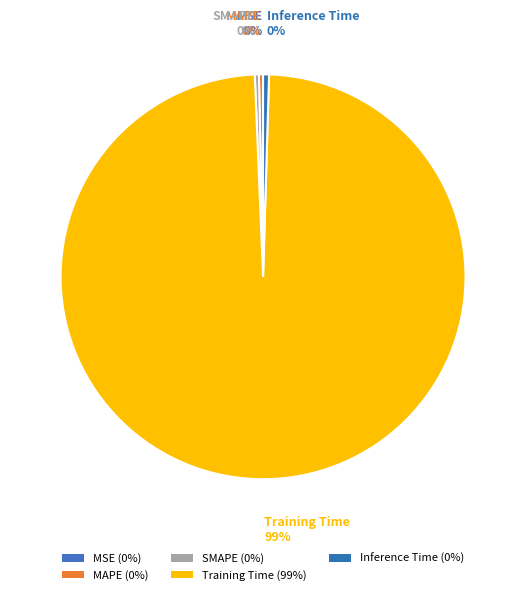

What percentage is the Training Time slice, to the nearest percent?

99%